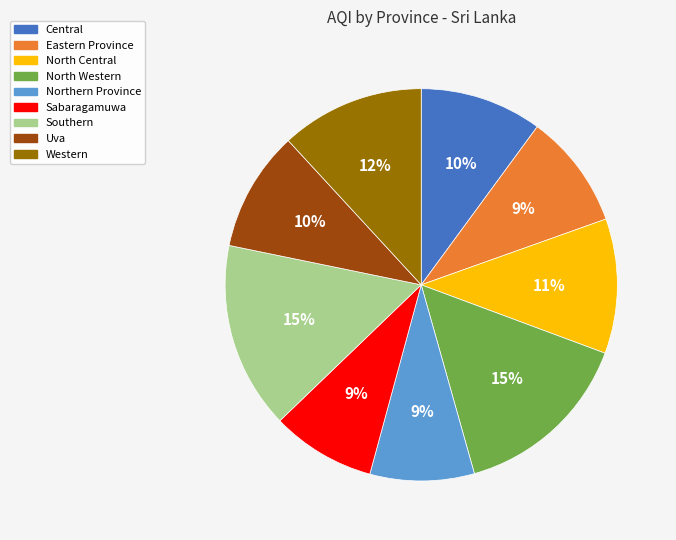

To the nearest percent, what is the average slice percentage?

11%